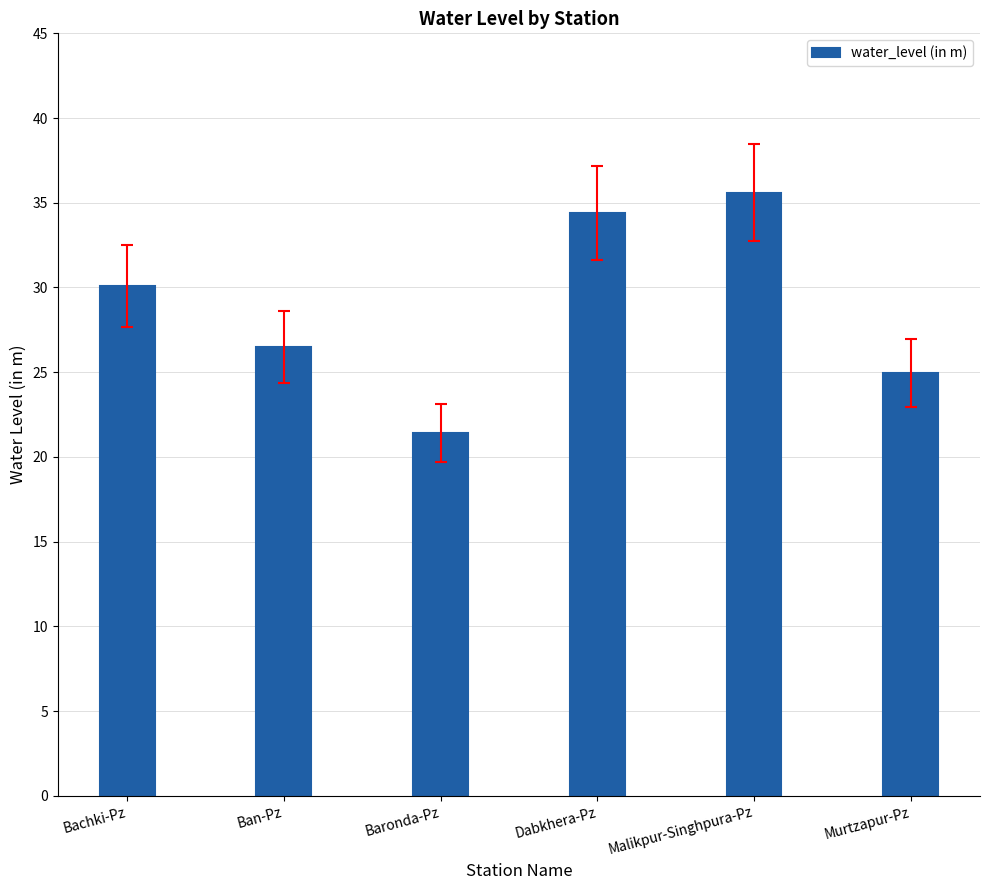

Reading right to left, transcribe all the data shown in this chart.

25.0	35.6	34.4	21.4	26.5	30.1